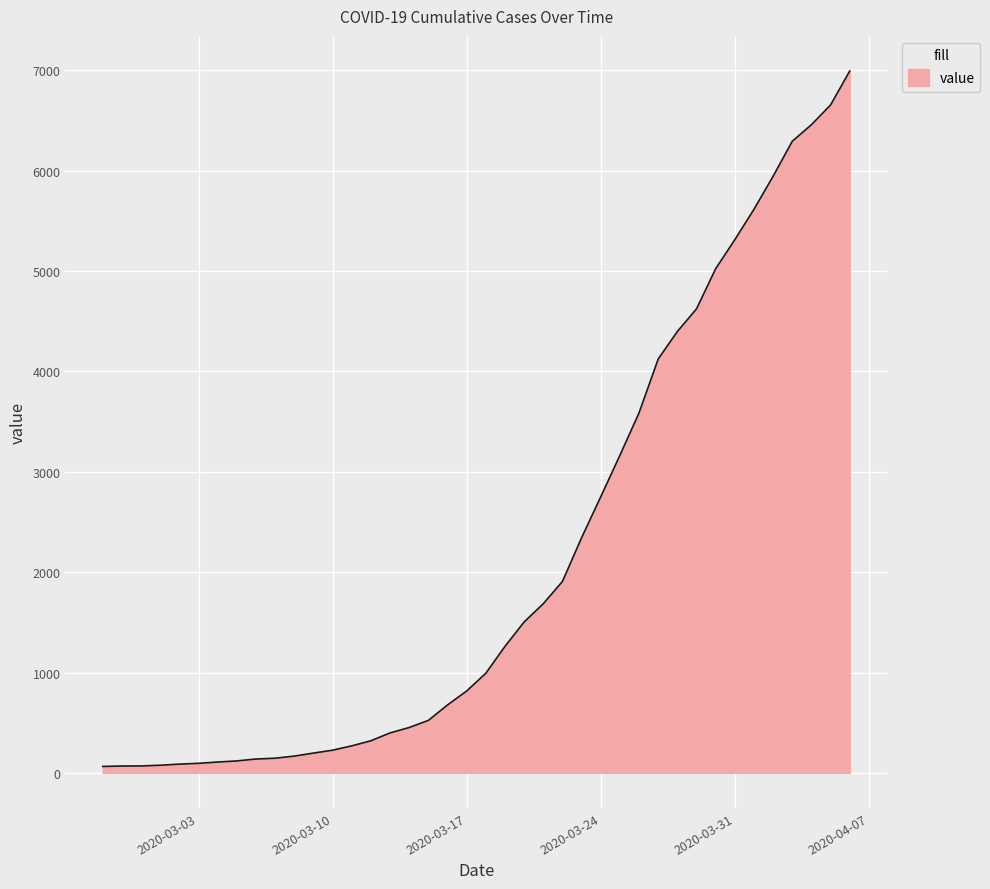

What is the difference between the maximum and minimum values?

6931